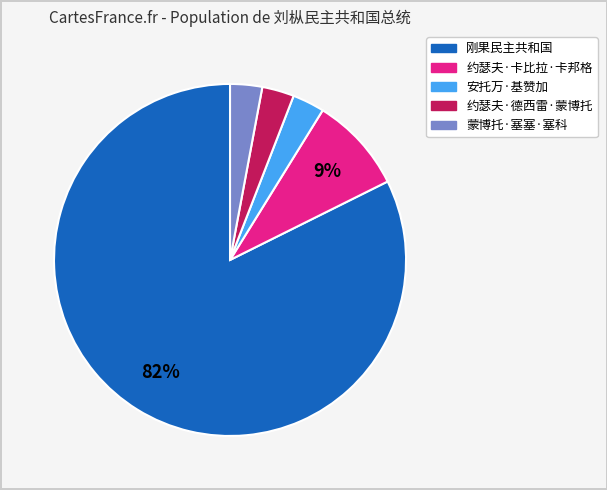

Is it true that 约瑟夫·卡比拉·卡邦格 is 9% of the pie?

True